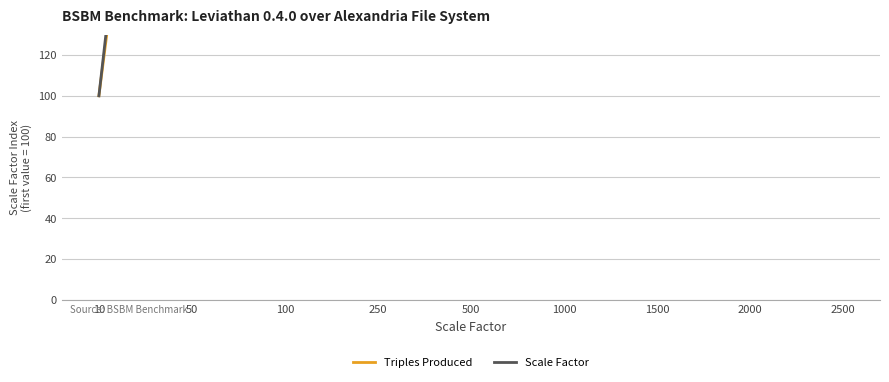

Which series has the widest spread of values?

Scale Factor